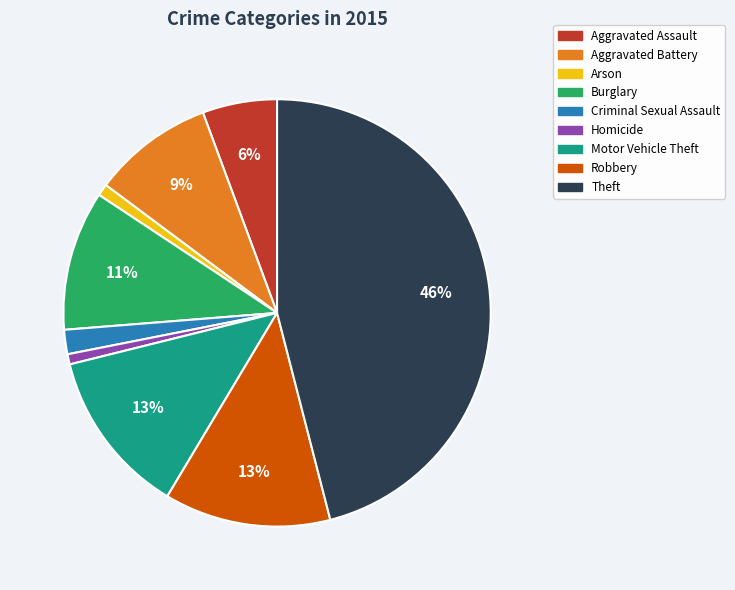

How many slices are in this pie chart?

9